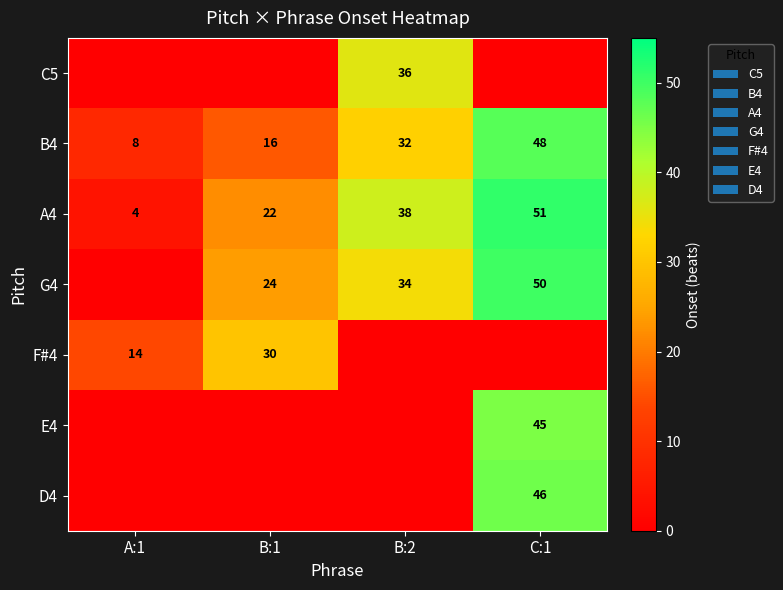

What is the average value of the A4 series?

29